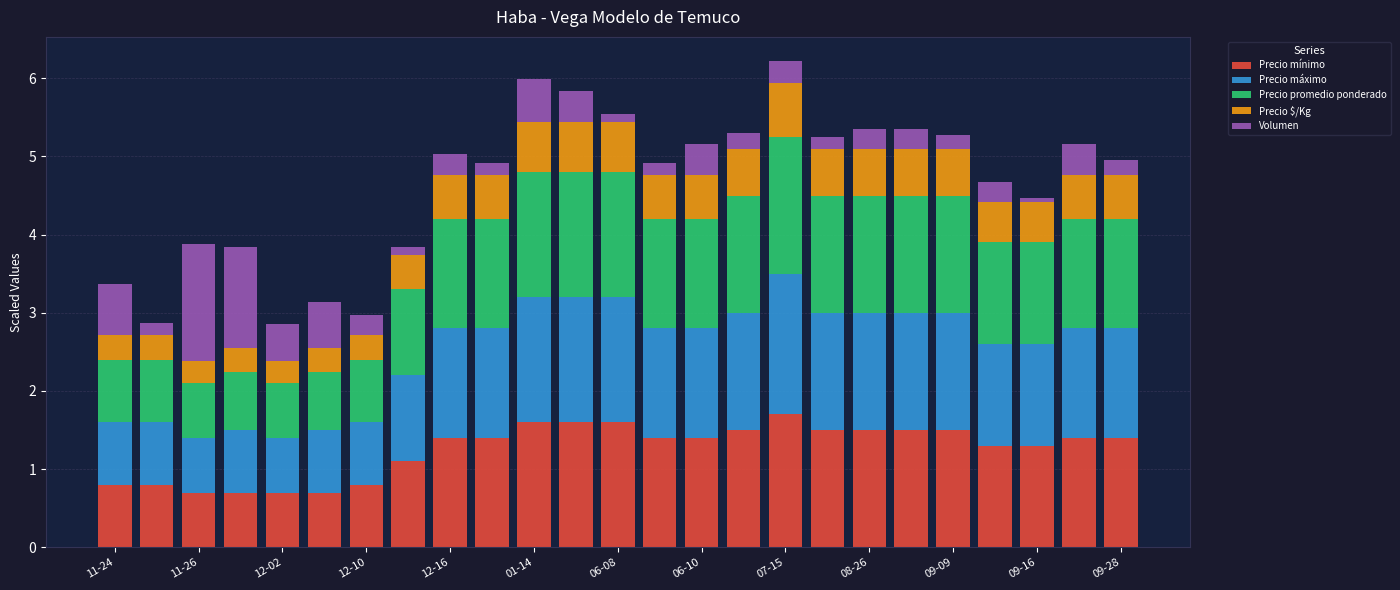

How many values in the Precio mínimo series are below 1?

7